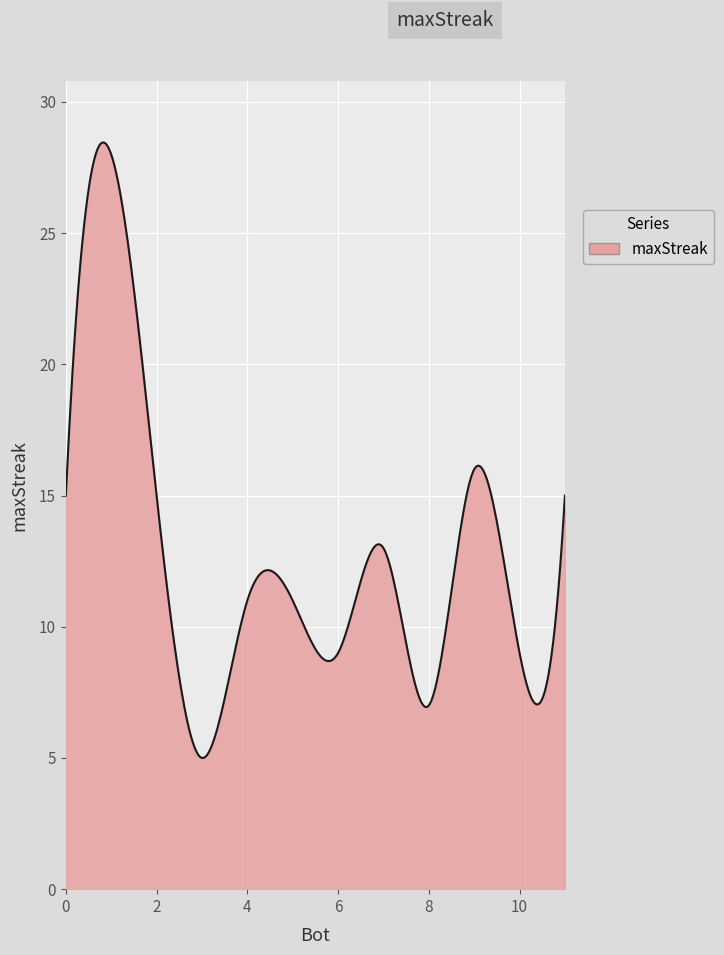

What is the minimum value shown in the chart?

5.0